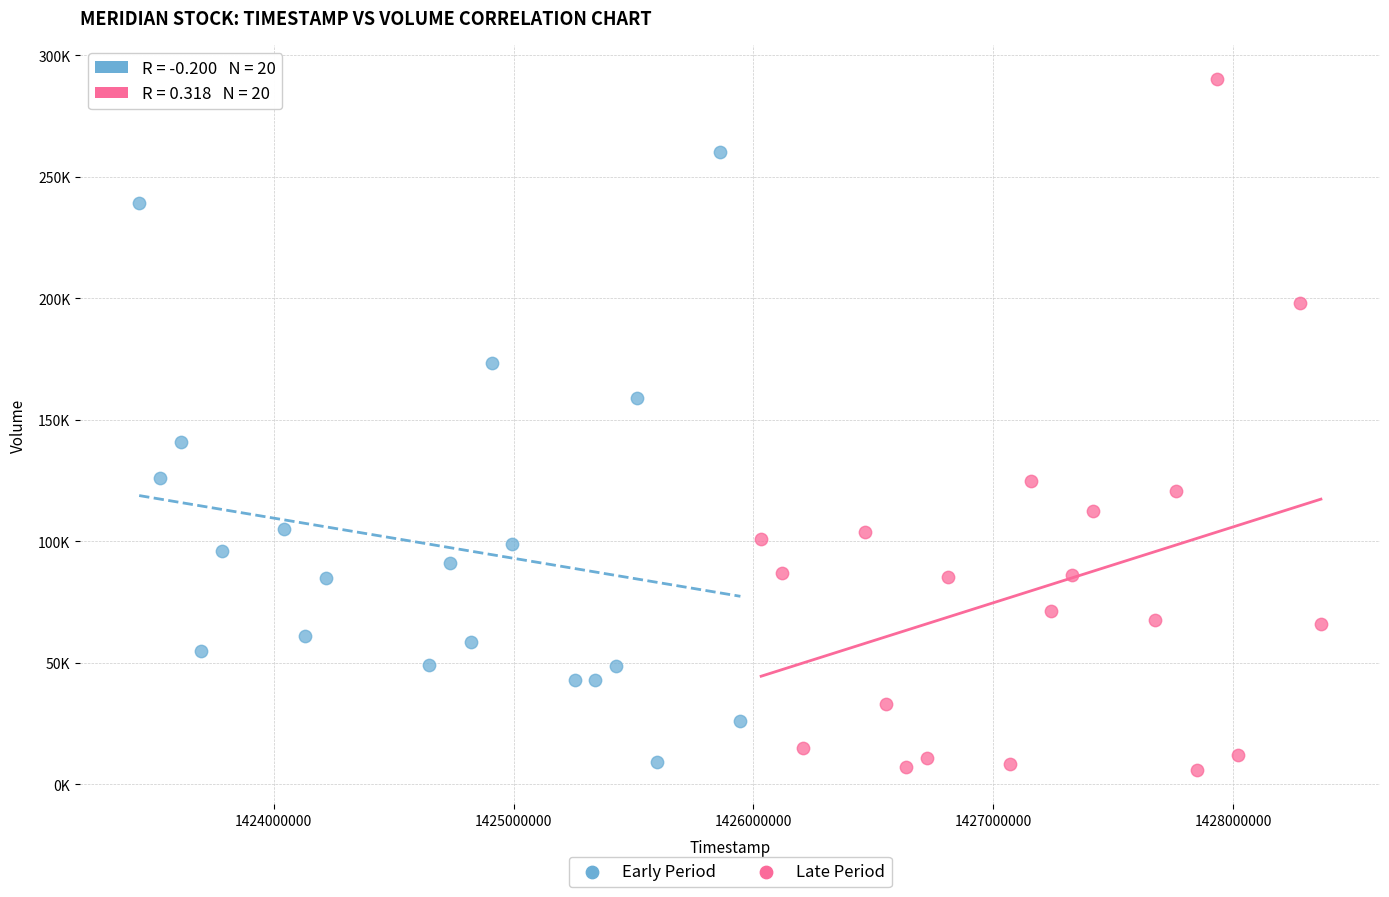

Which series has the largest Y range (max minus min)?

Late Period